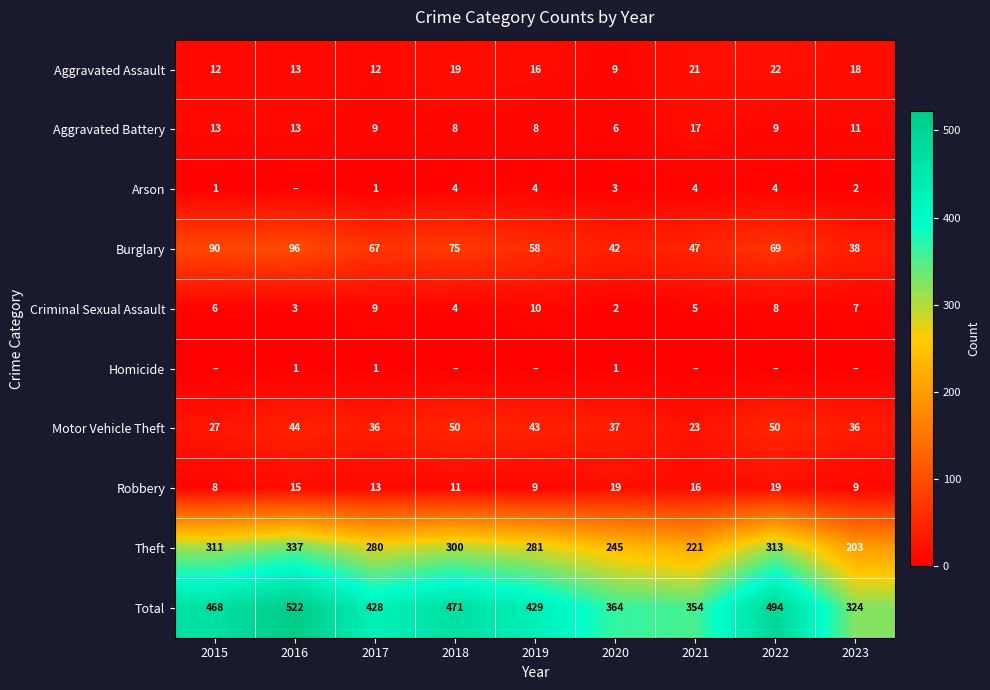

List the labels in order of Theft value, smallest first.

2023, 2021, 2020, 2017, 2019, 2018, 2015, 2022, 2016